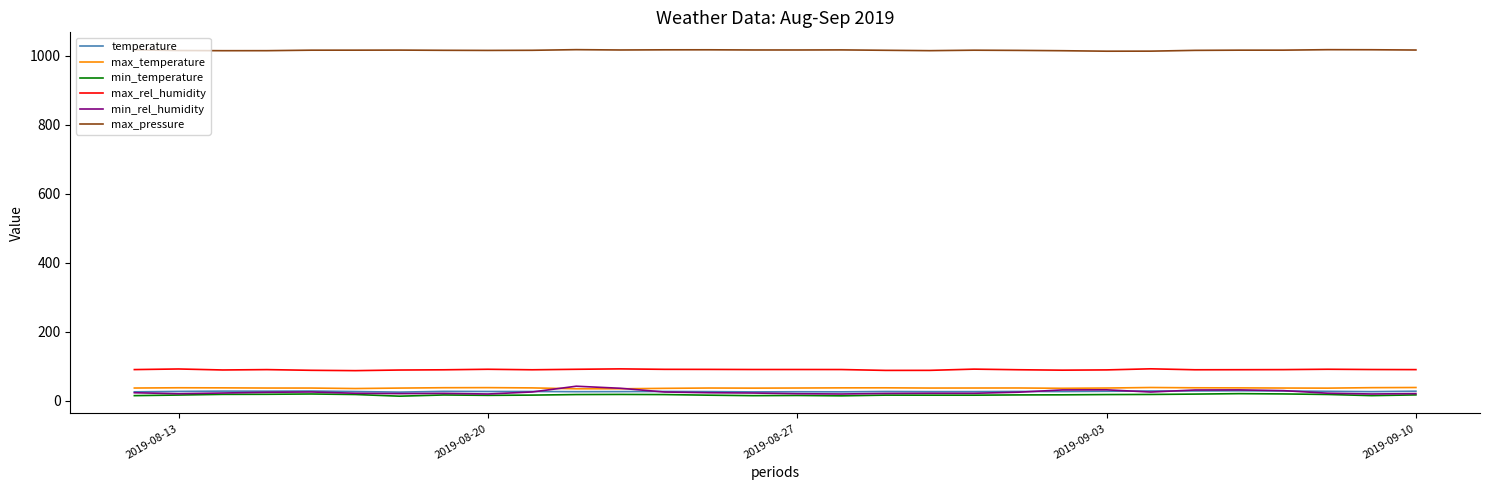

Which series has the widest spread of values?

min_rel_humidity